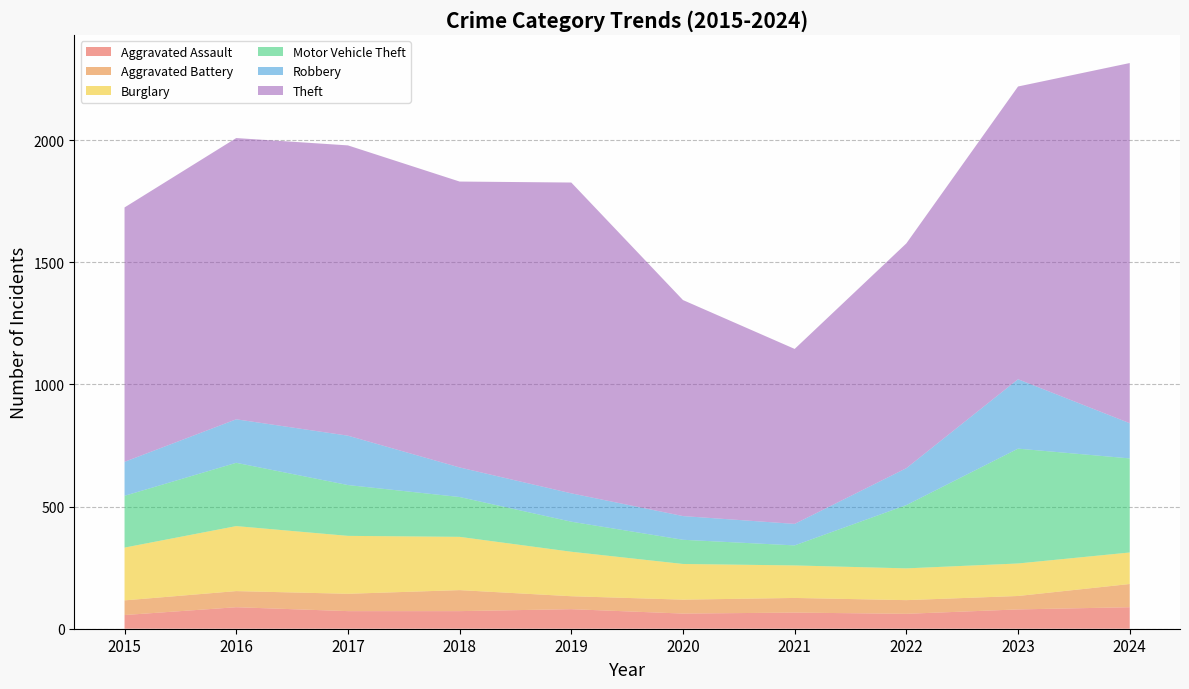

What is the difference between the second highest and second lowest values in the Robbery series?

105